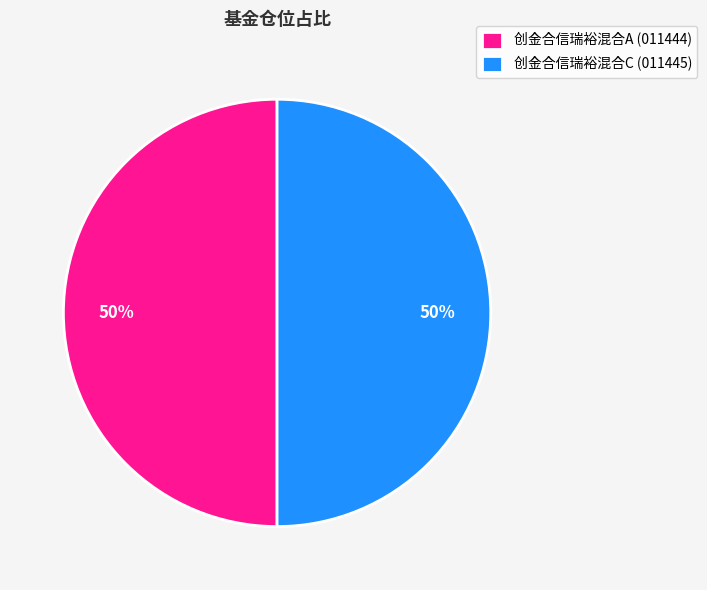

Is it true that 创金合信瑞裕混合A is 89% of the pie?

False